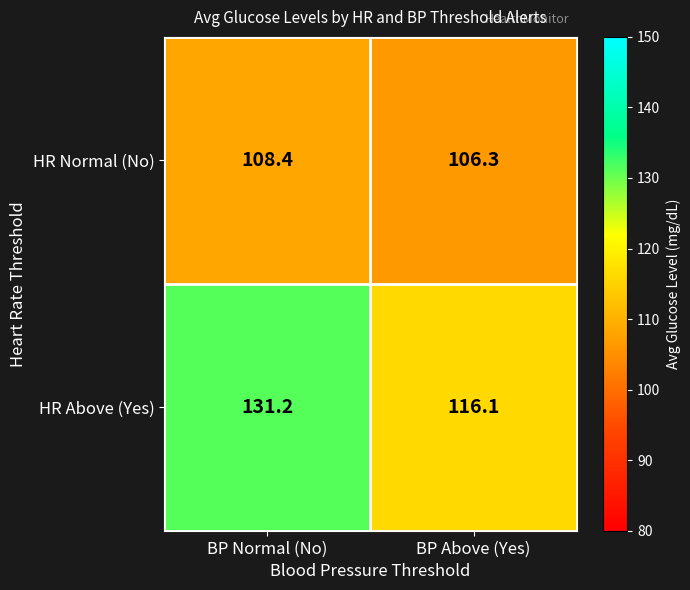

Is it true that HR Above (Yes) equals 116.1 at BP Above (Yes)?

True